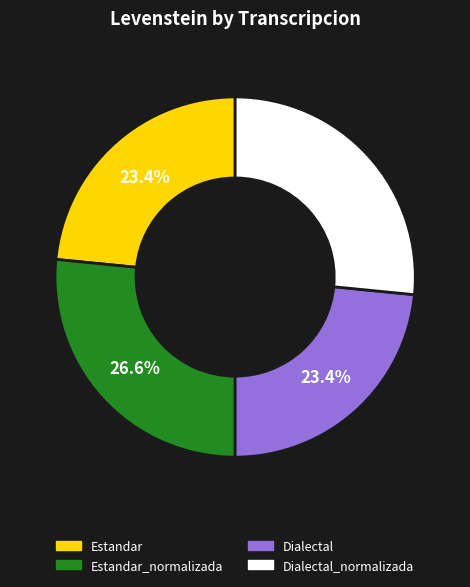

Does any single category account for the majority?

No